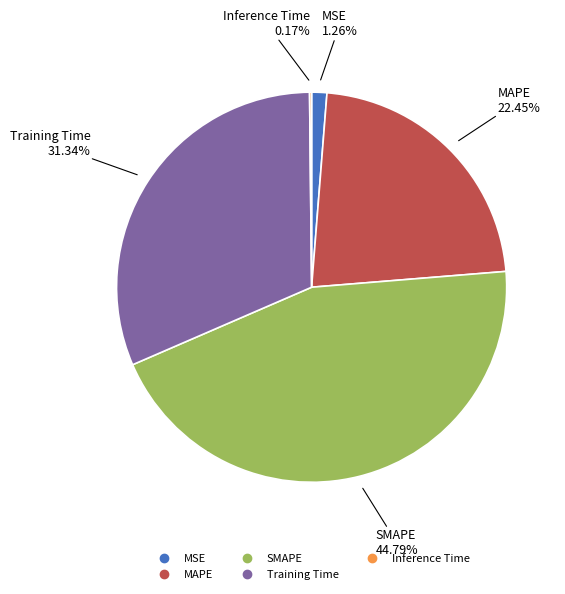

The MSE slice represents 16% of the pie. True or false?

False